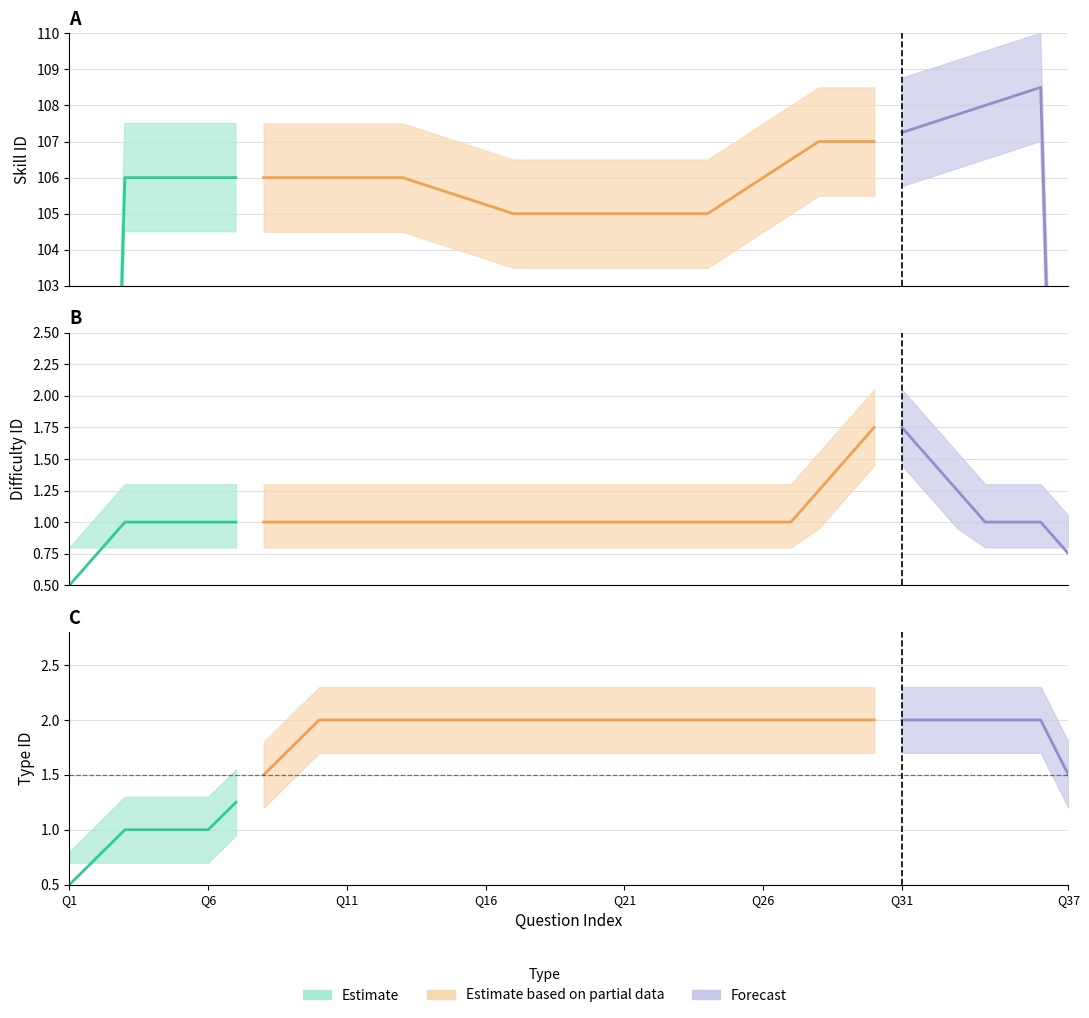

What is the value of the skill_id point at the 3rd from the left?

106